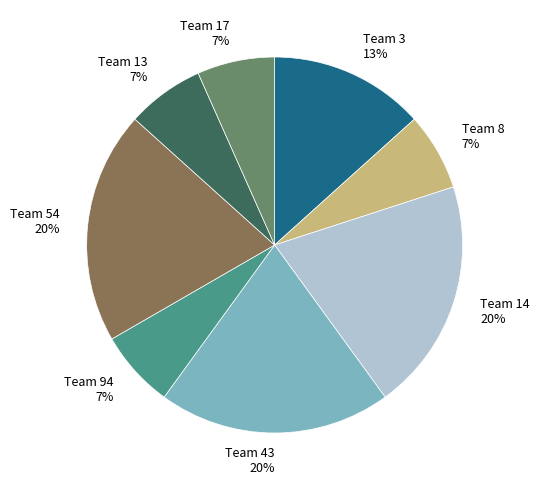

Does any single category account for the majority?

No